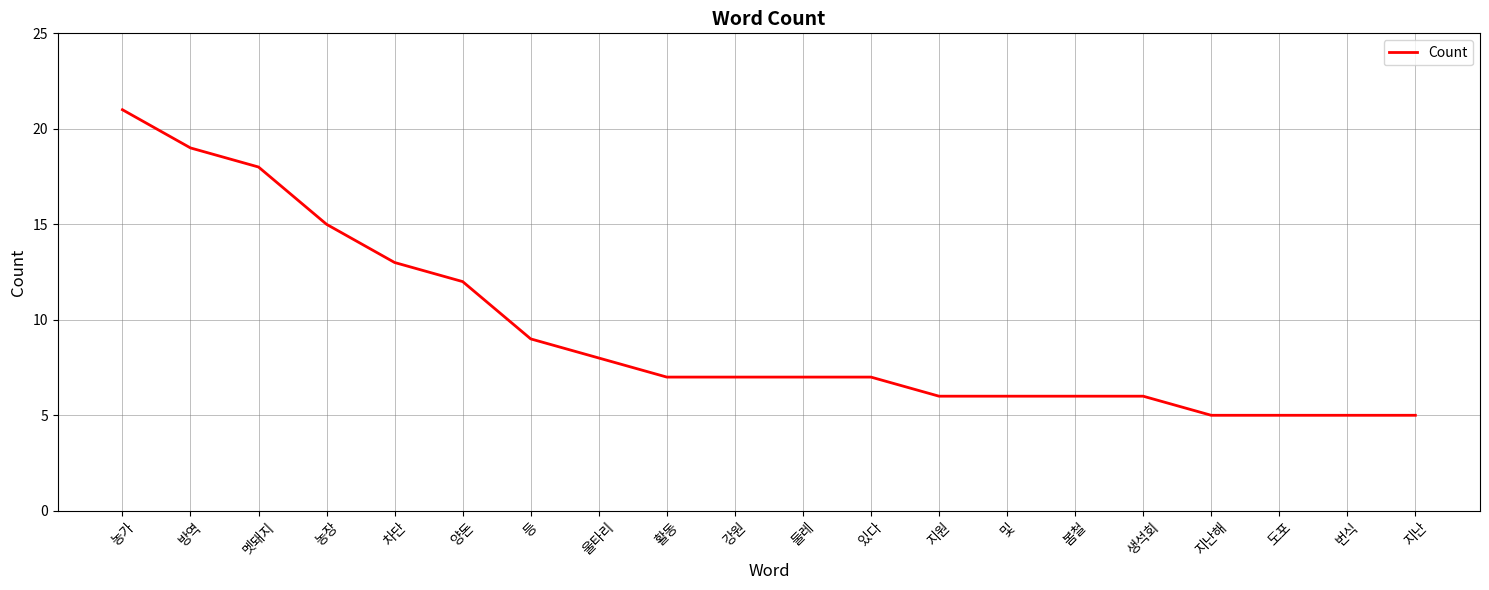

True or false: the data shows 8 at 농장.

False